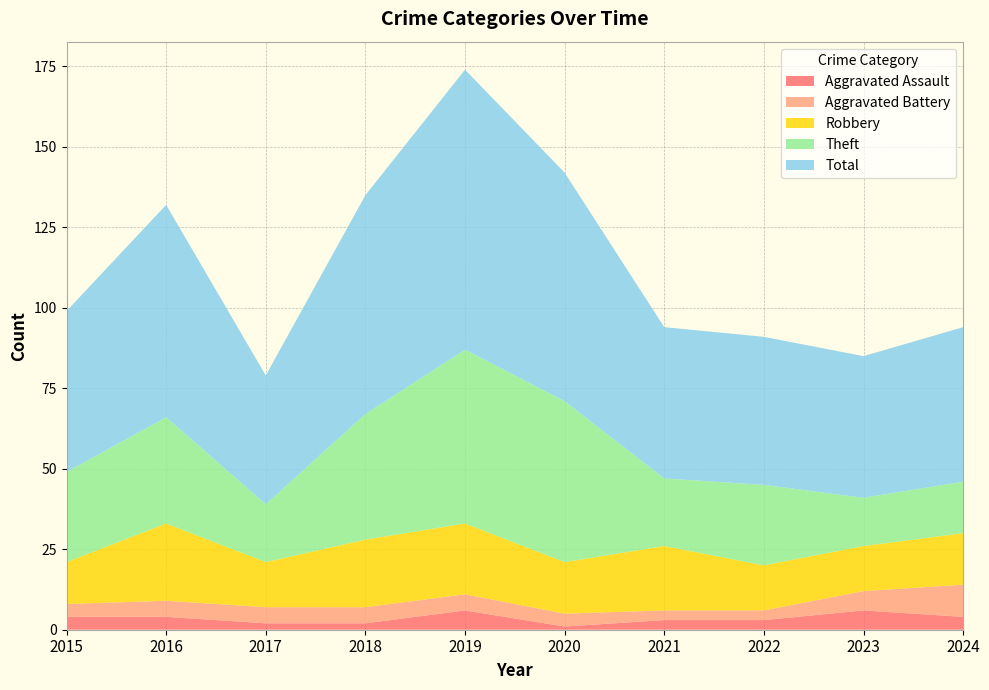

Reading right to left, list all the values displayed in this chart.

Aggravated Assault: 4	6	3	3	1	6	2	2	4	4
Aggravated Battery: 10	6	3	3	4	5	5	5	5	4
Robbery: 16	14	14	20	16	22	21	14	24	13
Theft: 16	15	25	21	50	54	39	18	33	28
Total: 48	44	46	47	71	87	68	40	66	50